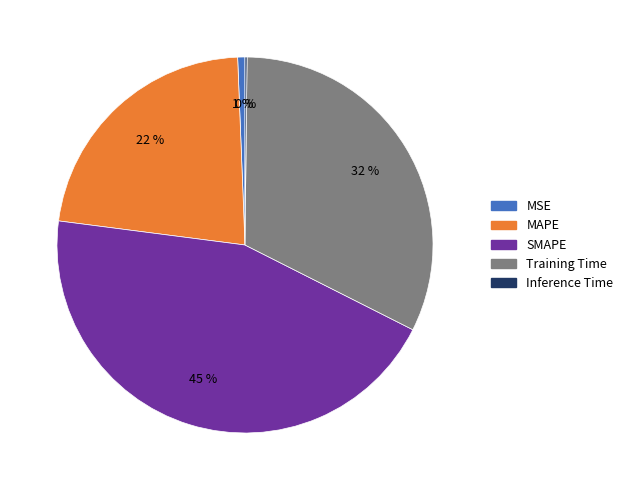

Is it true that MAPE is 8% of the pie?

False